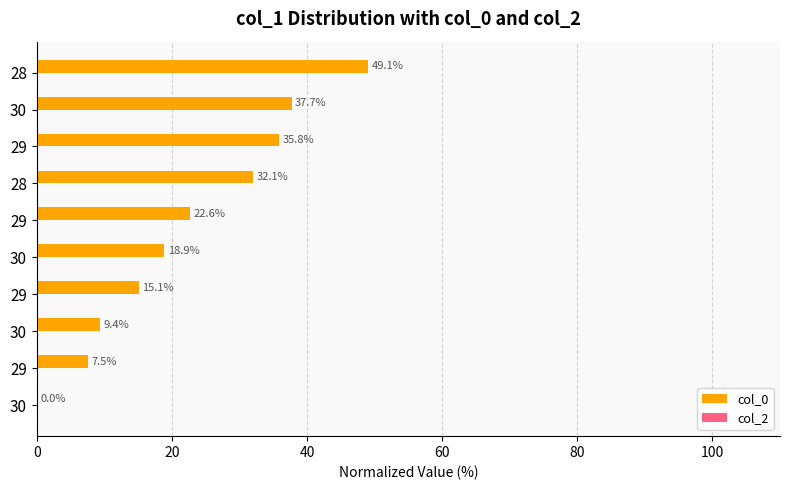

How many positive values are there?

9